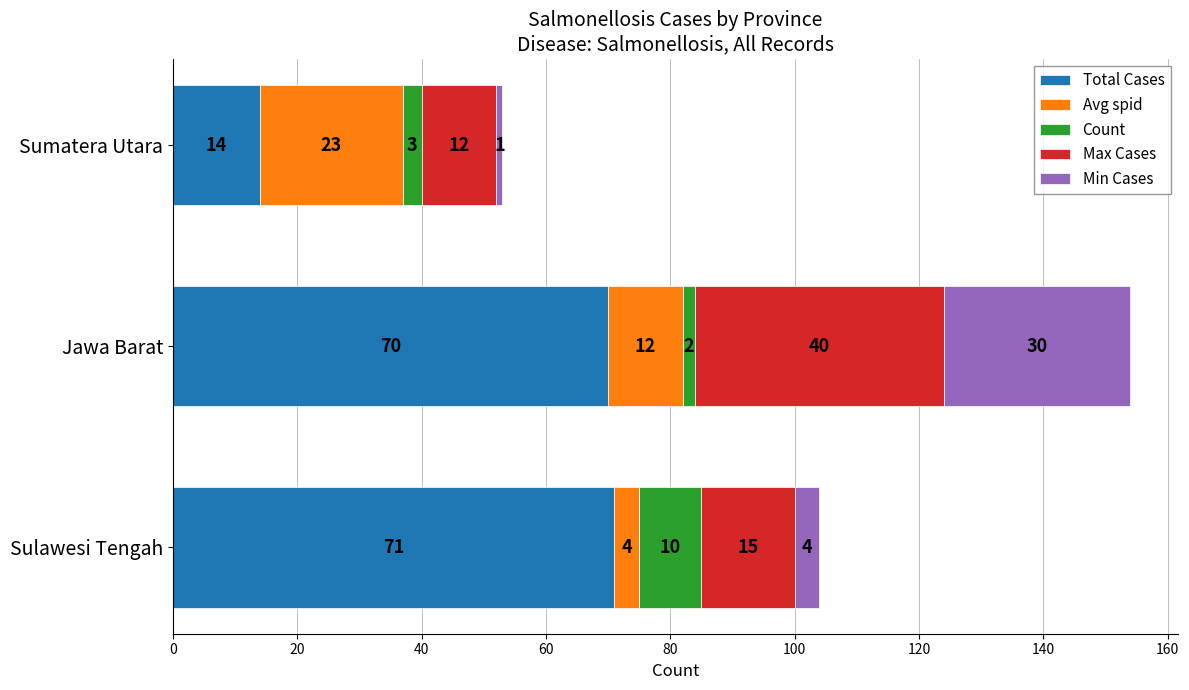

At which label does Total Cases reach its minimum?

Sumatera Utara